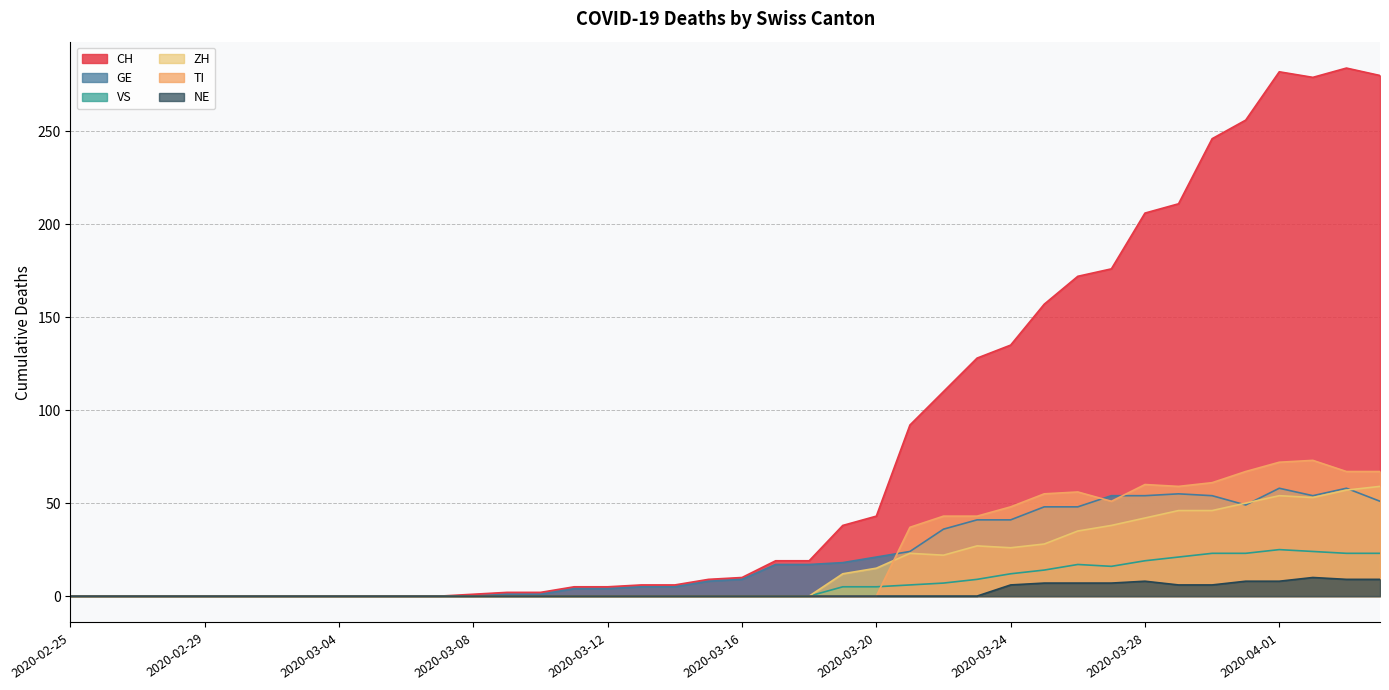

What is the label of the 12th point from the left?

2020-03-07